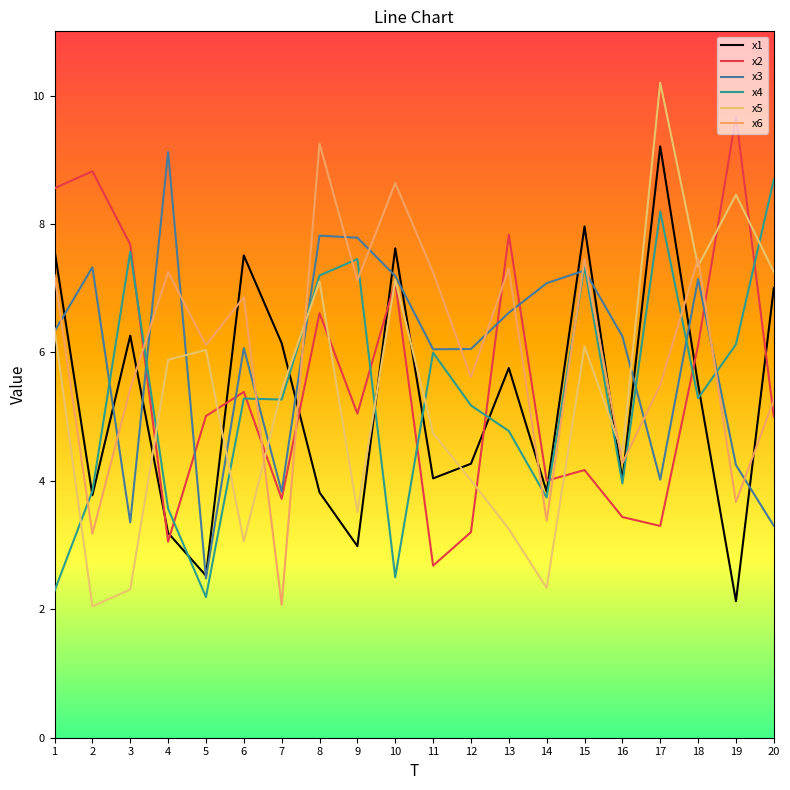

At which label is x5 closest to 6?

5